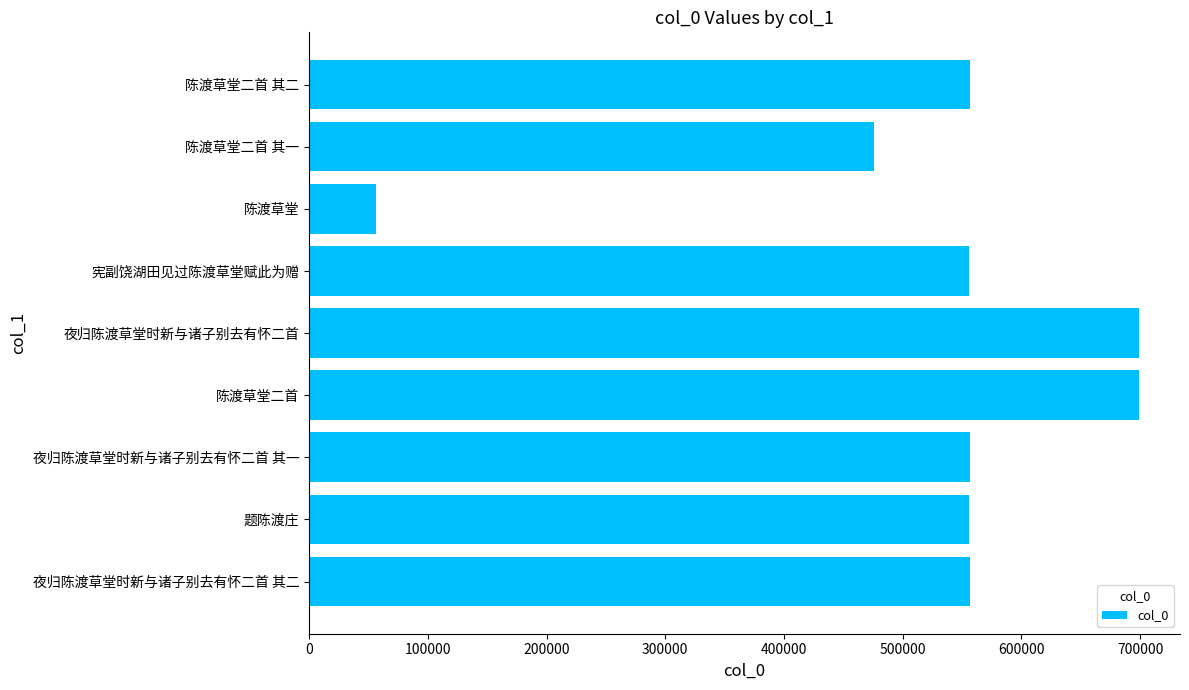

True or false: the data shows 122422 at 夜归陈渡草堂时新与诸子别去有怀二首 其二.

False